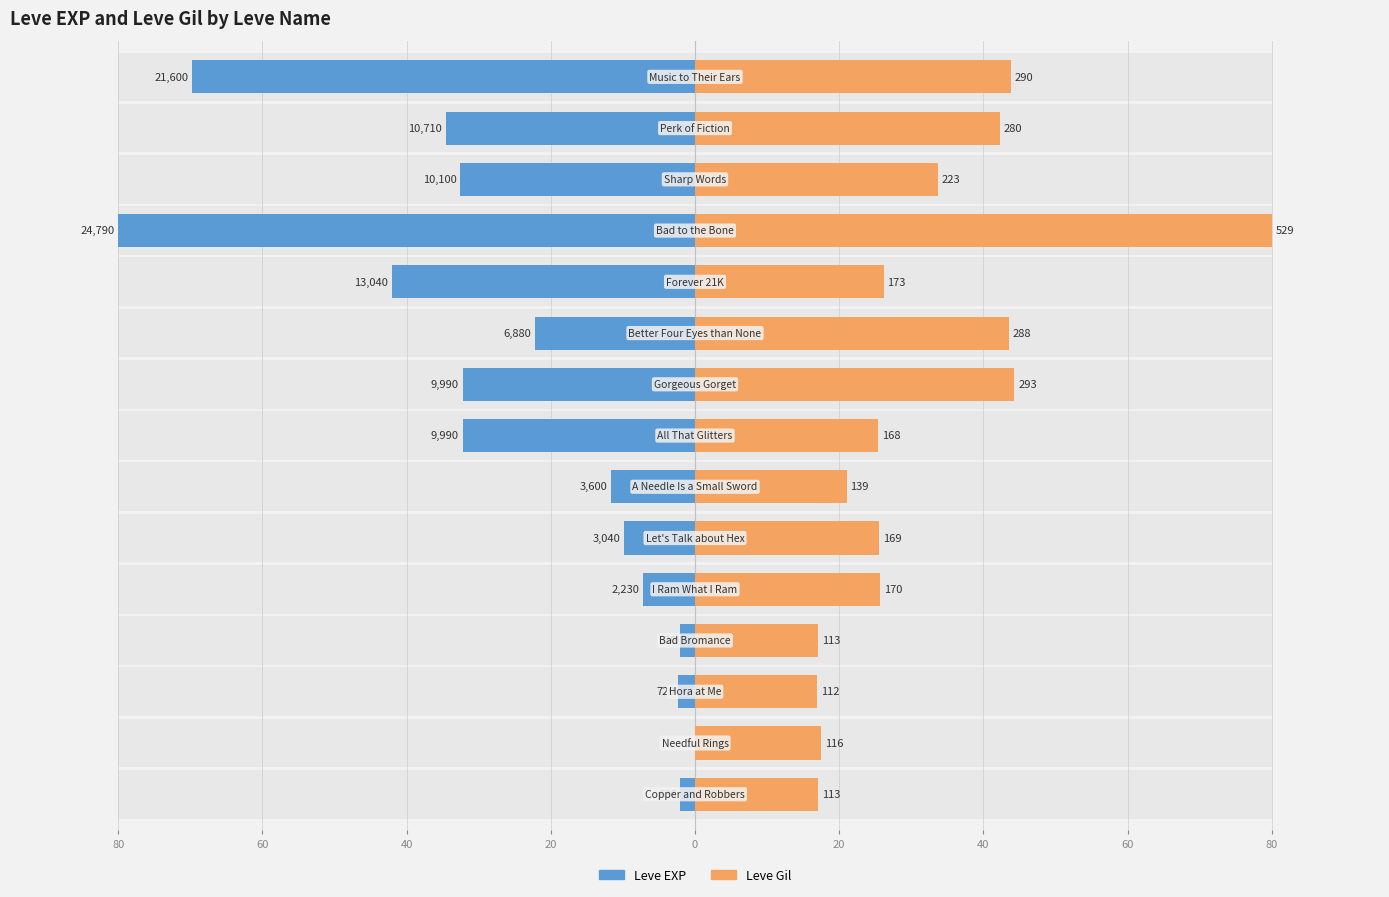

Between 60 and 80, which is larger?

60